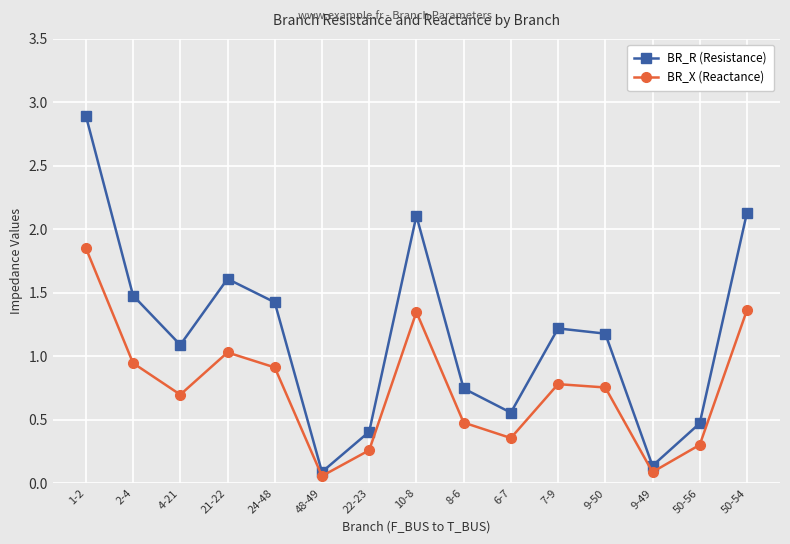

Which category has the highest value across all series?

1-2